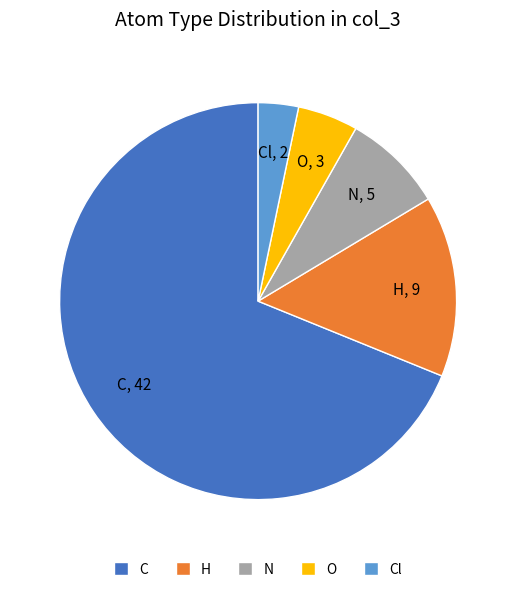

Is there a majority slice in this chart?

Yes